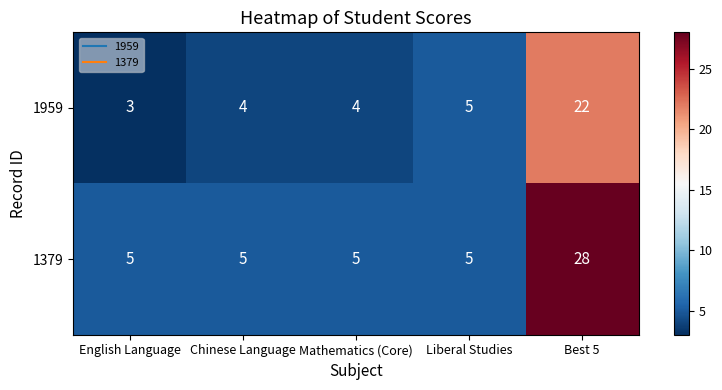

List the series in order of their peak value, lowest first.

1959, 1379